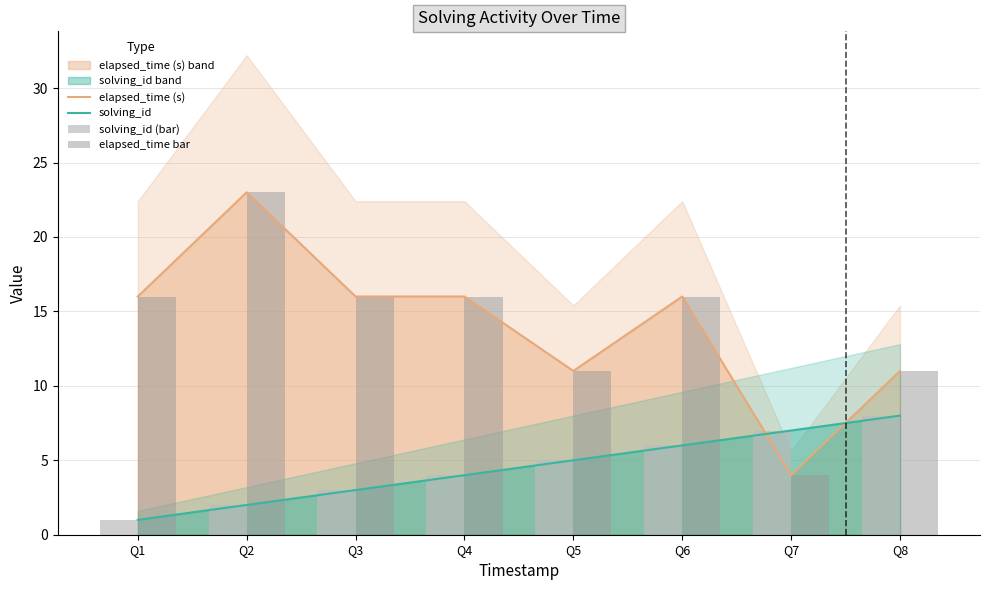

Is it true that elapsed_time bar equals 8 at Q1?

False